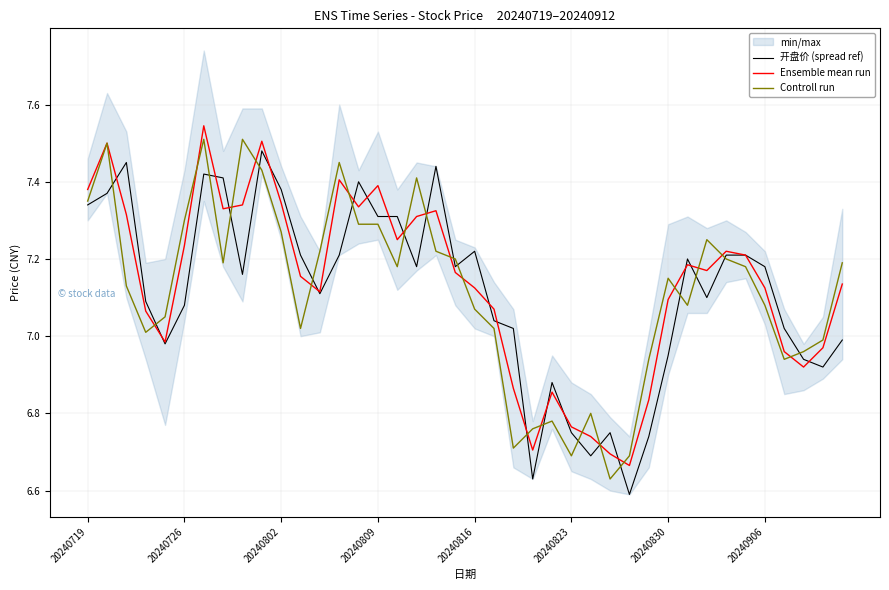

Which series has the largest total across all categories?

Ensemble mean run